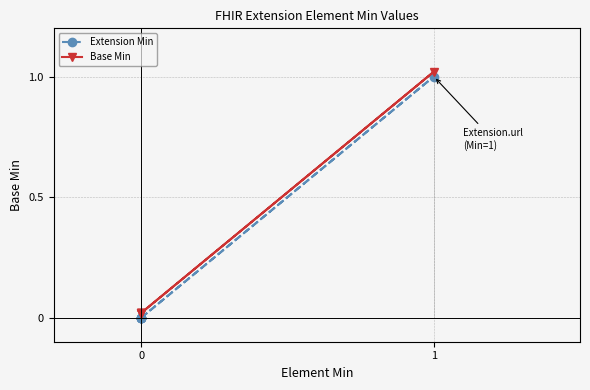

Does the chart have visible grid lines?

Yes